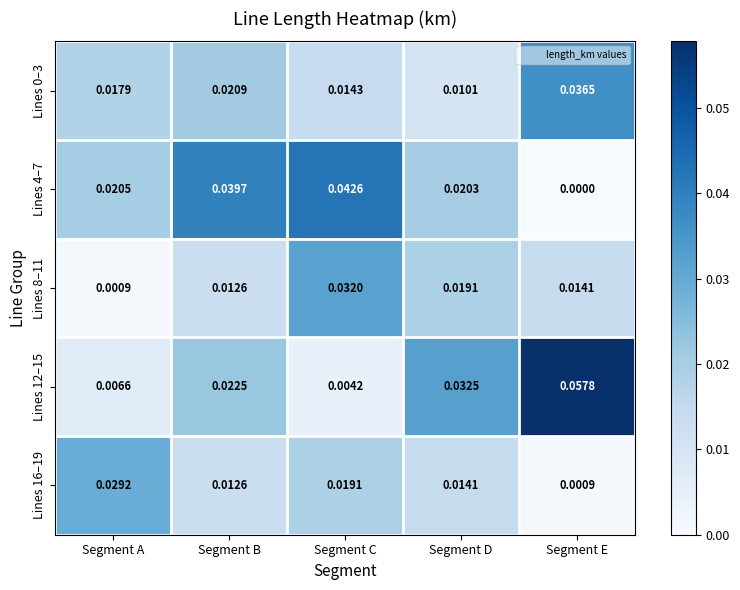

At which category is the sum across all series the highest?

Segment C